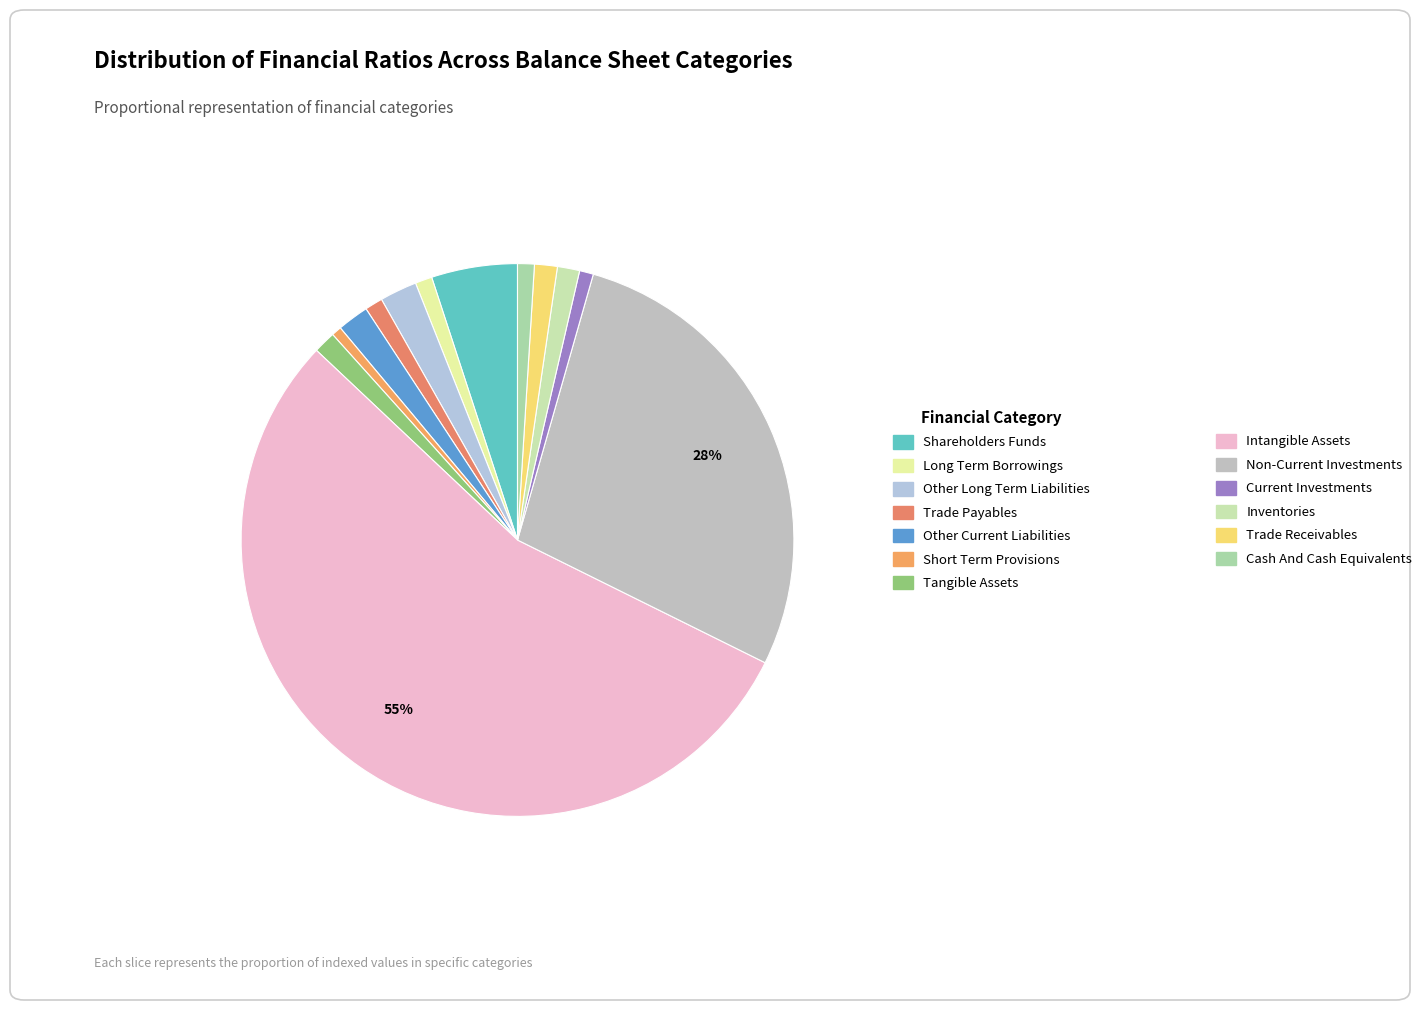

Which category accounts for the majority?

Intangible Assets